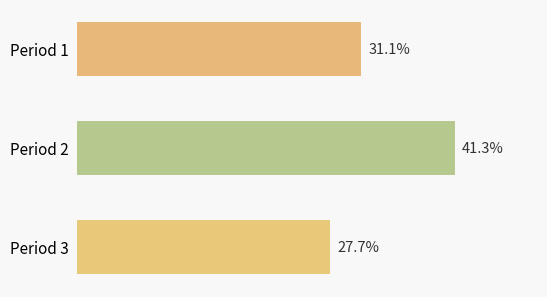

Between Period 1 and Period 3, which is larger?

Period 1